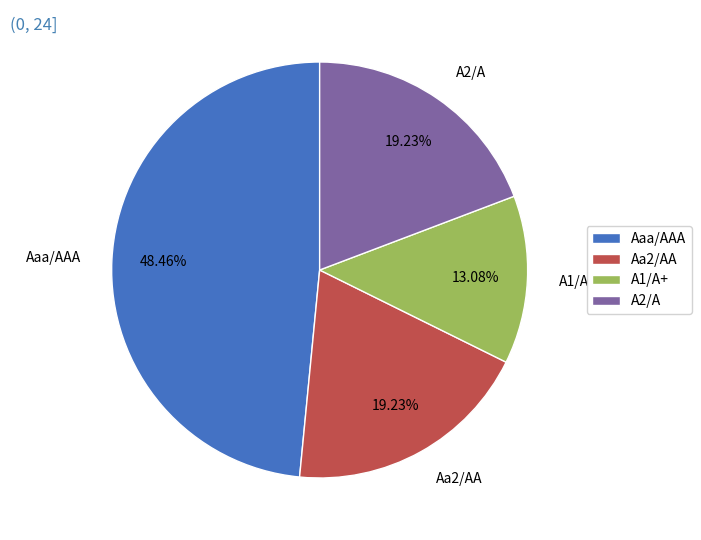

Combined, what portion of the pie is A1/A+ and Aaa/AAA?

61.5%